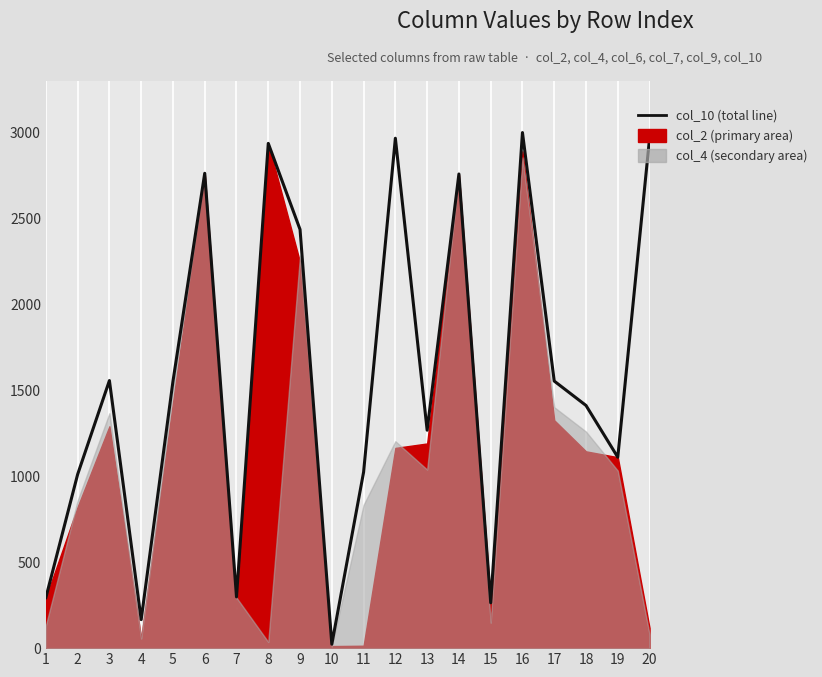

At which category does the chart reach its minimum across all series?

10